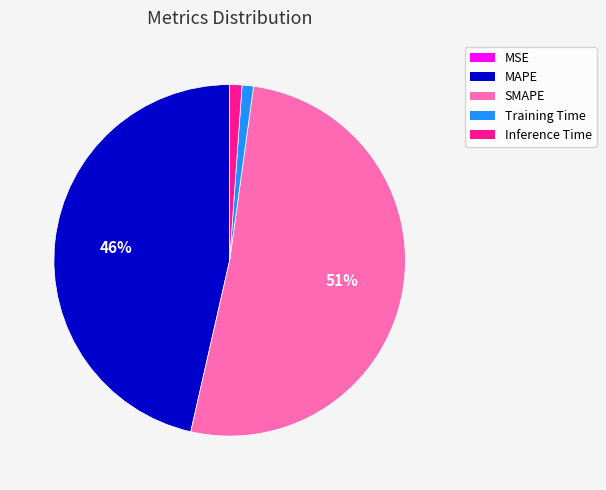

To the nearest percent, what is the difference between the Training Time and MAPE slice percentages?

45%